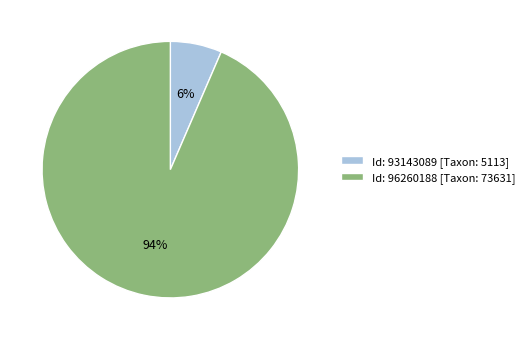

Rank the categories by value from highest to lowest.

Id: 96260188 [Taxon: 73631], Id: 93143089 [Taxon: 5113]